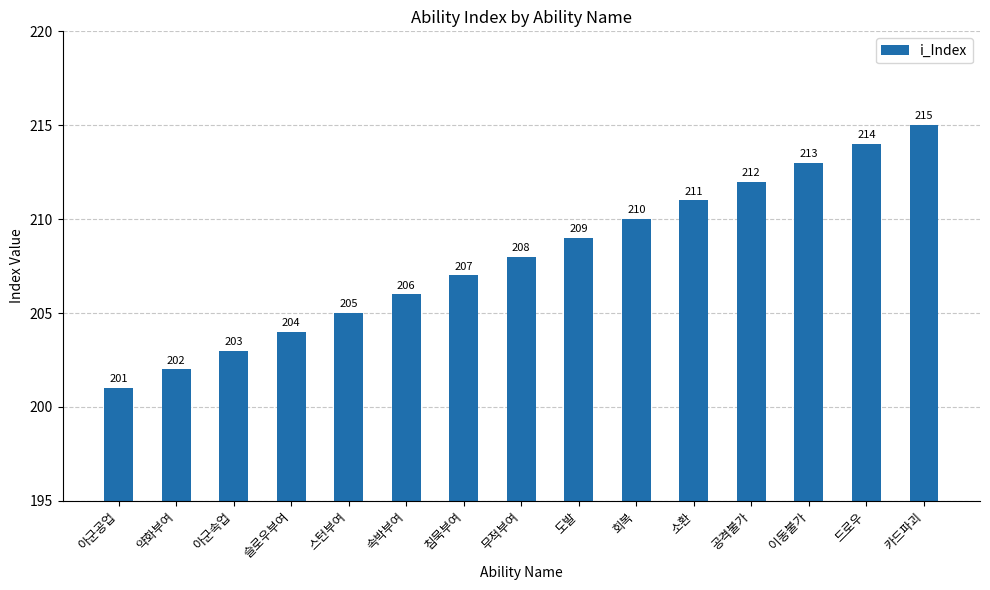

Reading right to left, transcribe all the data shown in this chart.

215	214	213	212	211	210	209	208	207	206	205	204	203	202	201